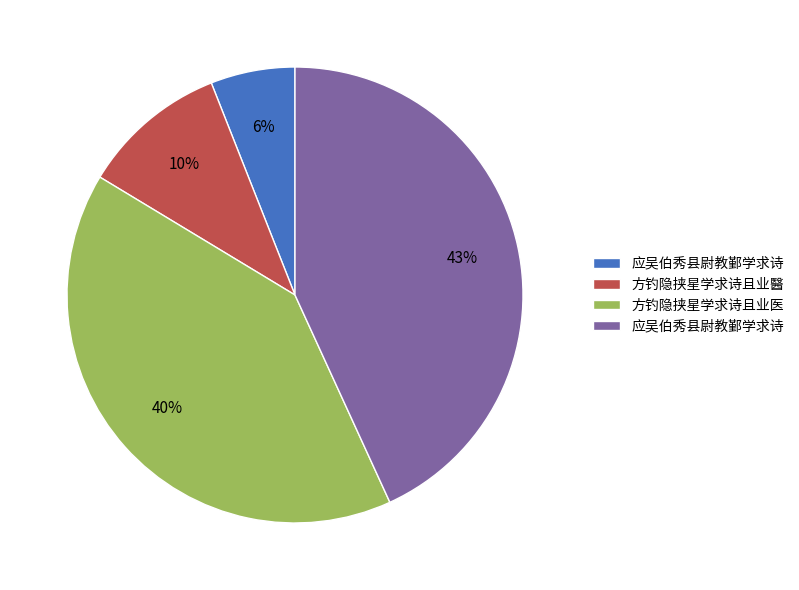

To the nearest percent, what is the average slice percentage?

25%